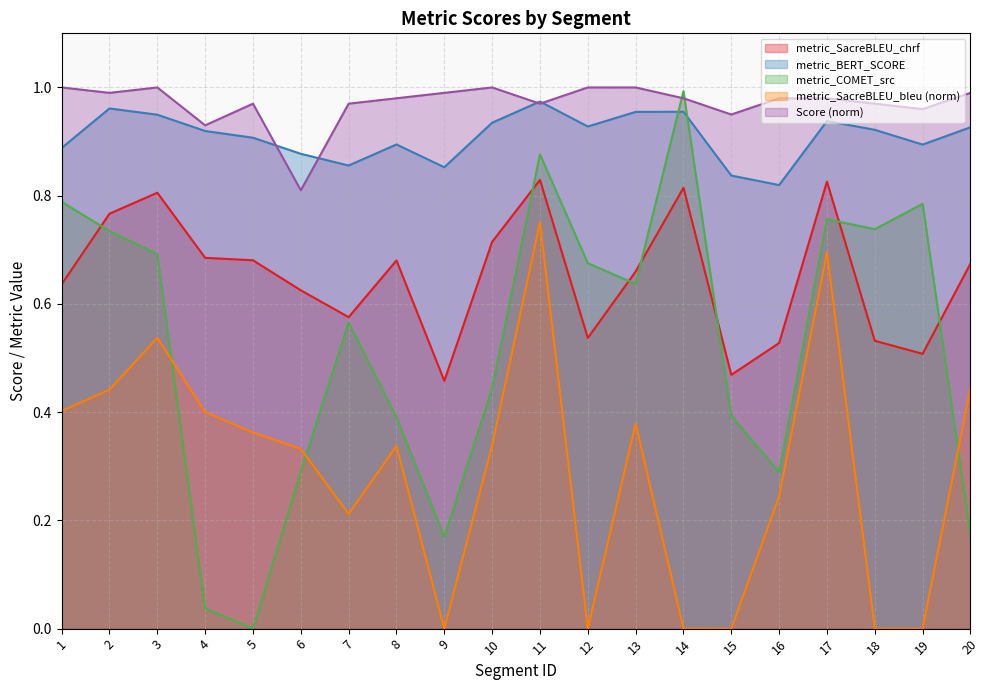

What is the approximate value of metric_BERT_SCORE at 14?

1.0